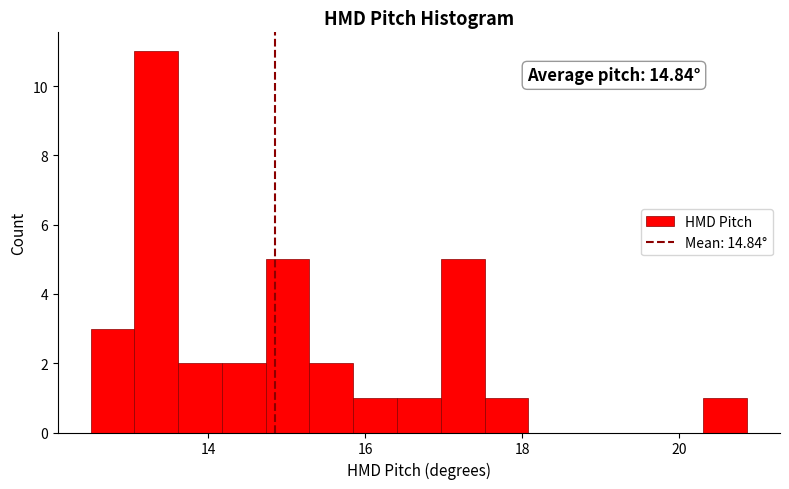

Around what value on the x-axis is the tallest bar? Give the approximate position of its centre, as read against the axis.

13.4